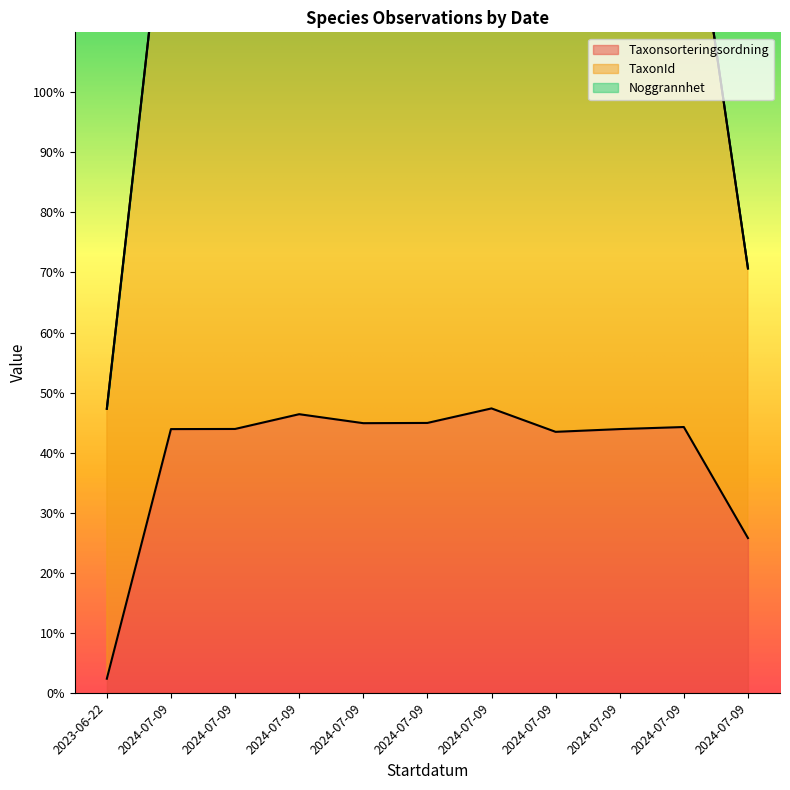

What is the value of the Taxonsorteringsordning point at the 3rd from the left?

43.9